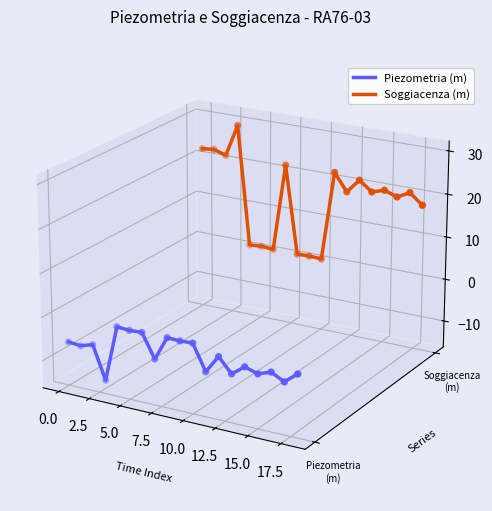

Which series has the largest total across all categories?

Soggiacenza (m)